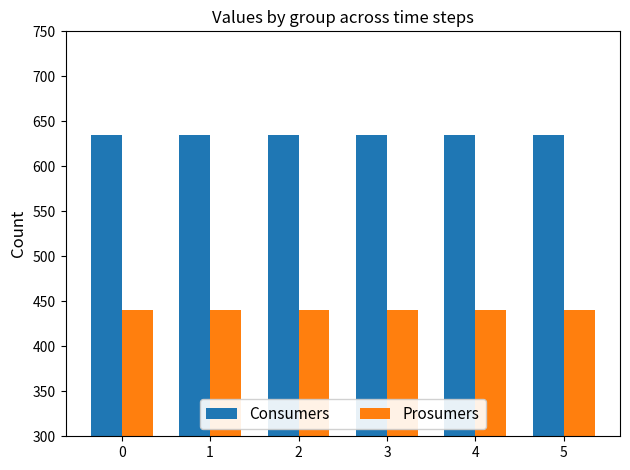

The Prosumers series shows 180 at 0. True or false?

False